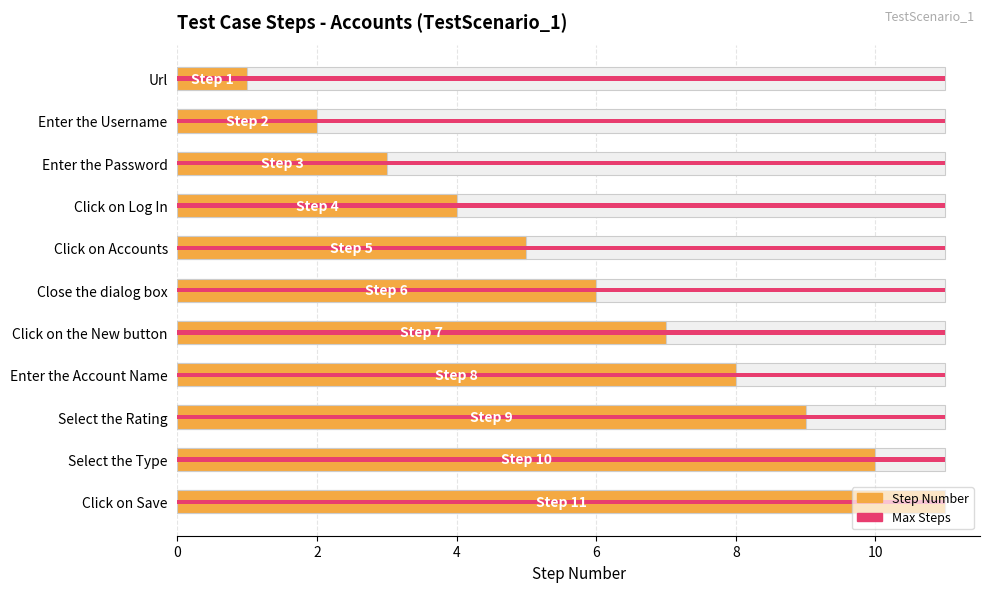

The value of Step Number at 8 is 9.0. True or false?

True